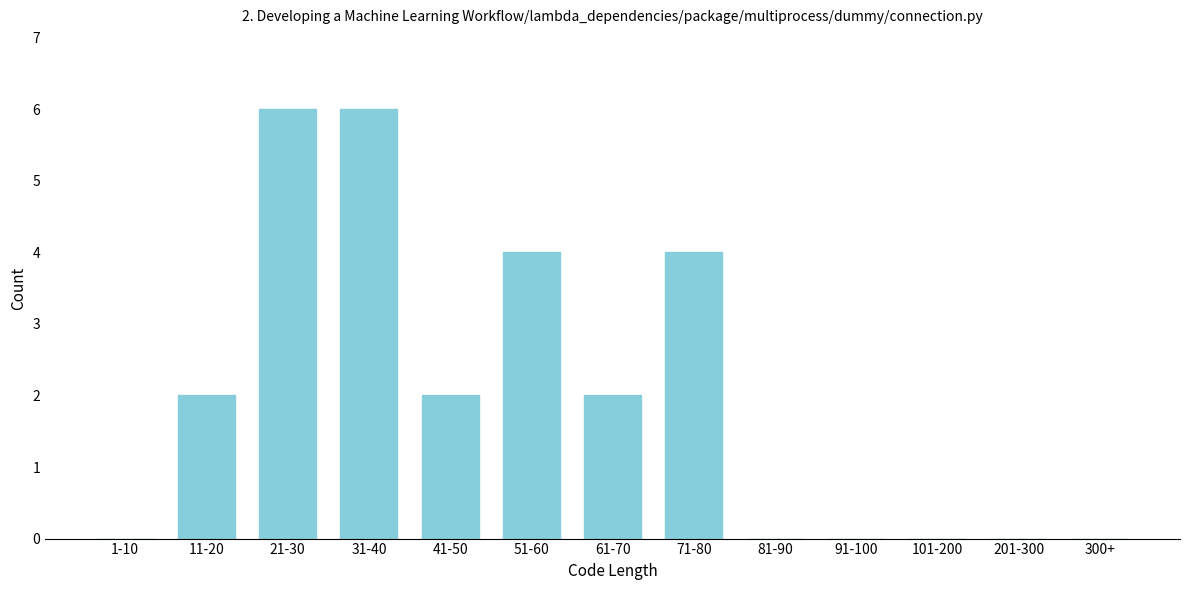

Reading right to left, what are all the values shown in this chart?

300+=0	201-300=0	101-200=0	91-100=0	81-90=0	71-80=4	61-70=2	51-60=4	41-50=2	31-40=6	21-30=6	11-20=2	1-10=0